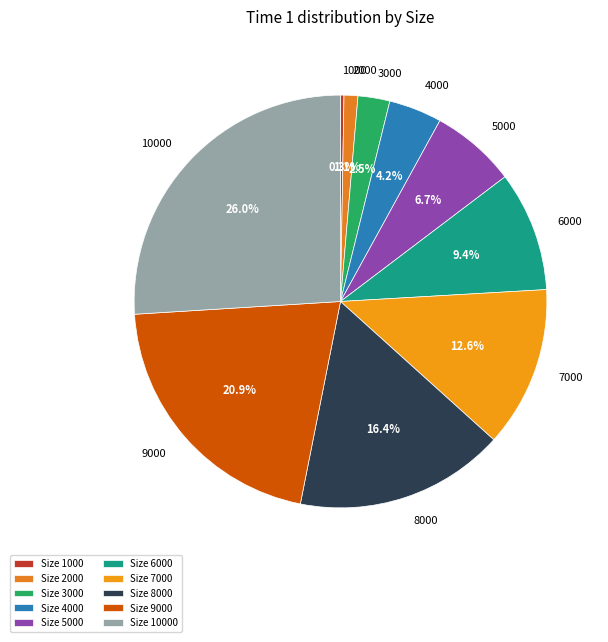

Is there a majority slice in this chart?

No